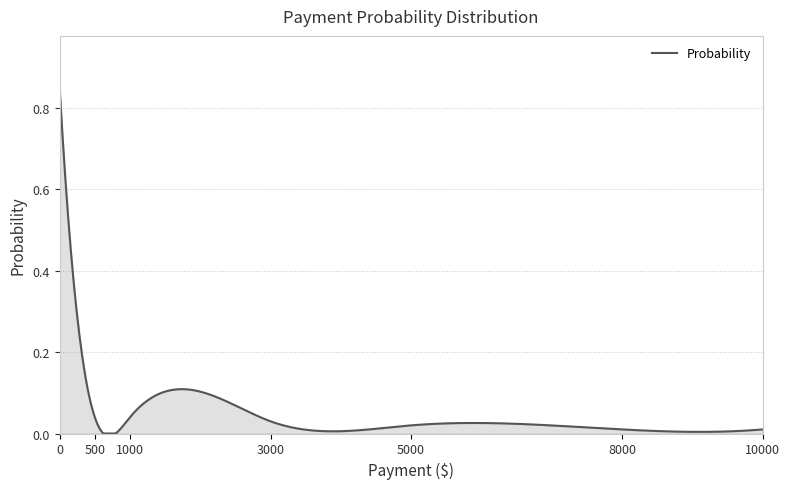

Reading left to right, what are all the values shown in this chart?

0.8	0.0	0.0	0.0	0.0	0.0	0.0